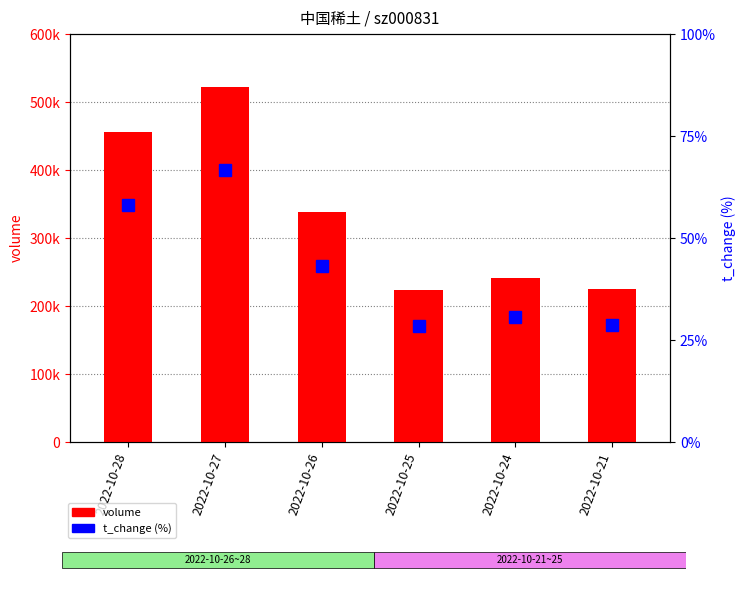

What is the maximum value for volume?

522386.0